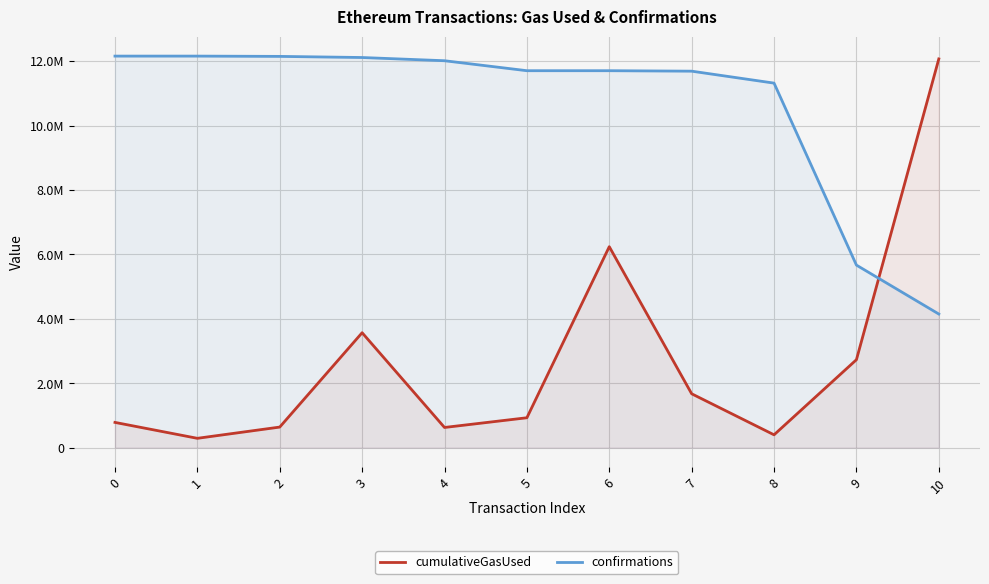

True or false: cumulativeGasUsed has more than 0 points higher than both neighbors.

True